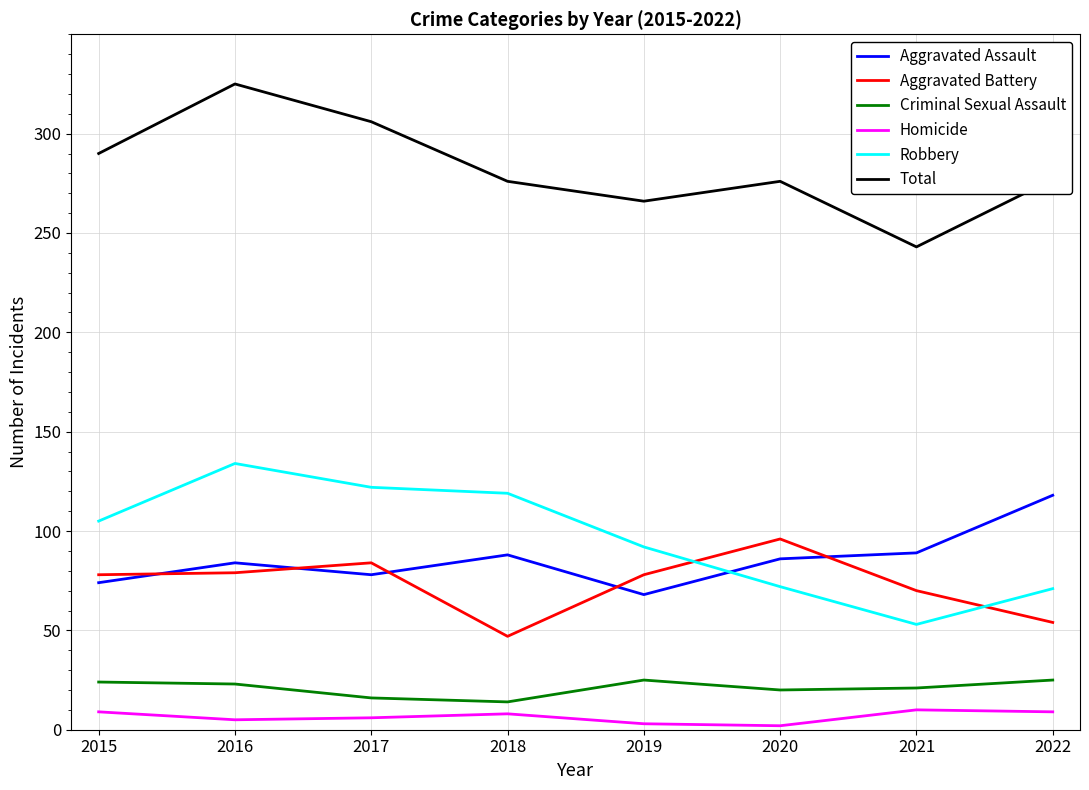

List the series in order of their peak value, lowest first.

Homicide, Criminal Sexual Assault, Aggravated Battery, Aggravated Assault, Robbery, Total